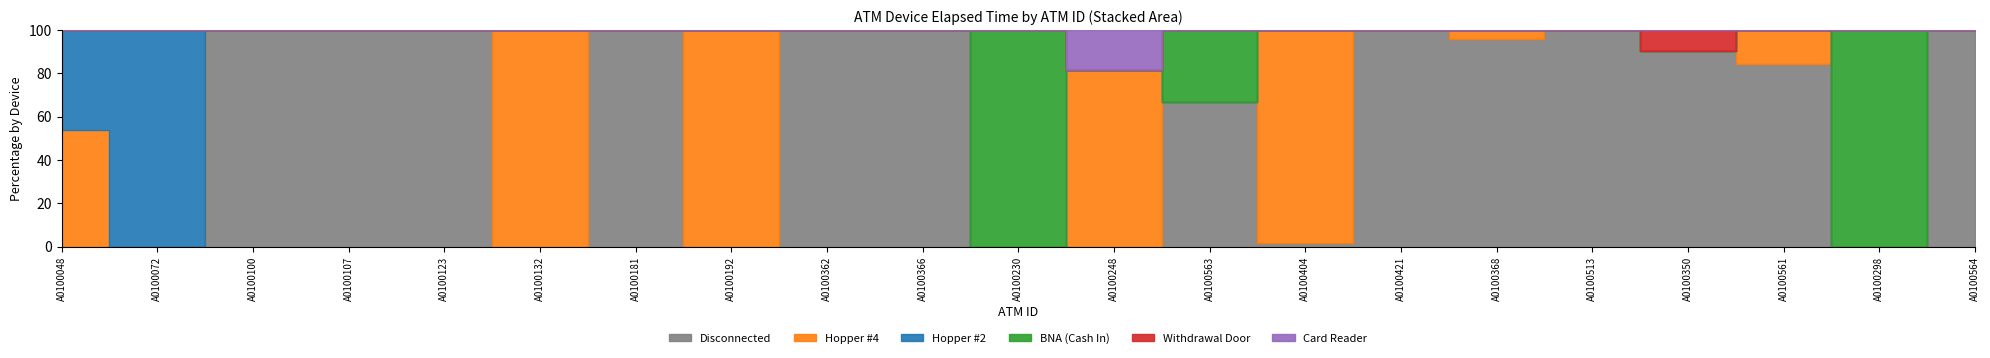

Which label corresponds to the smallest value in the chart?

A0100048